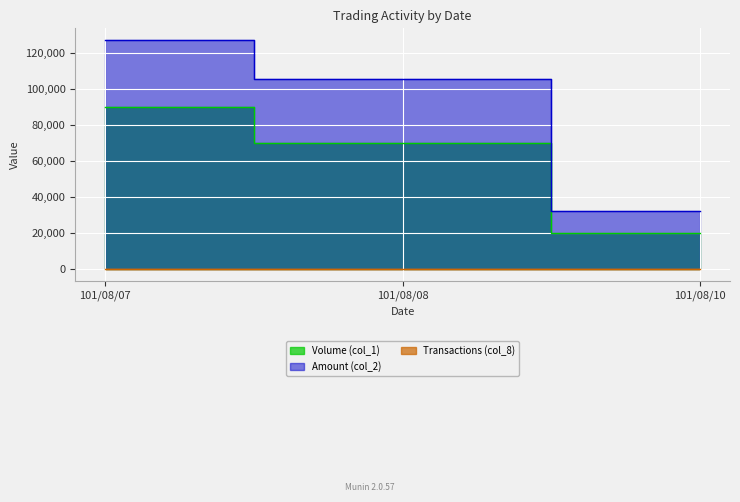

What is the lowest value of the Transactions (col_8) series?

1